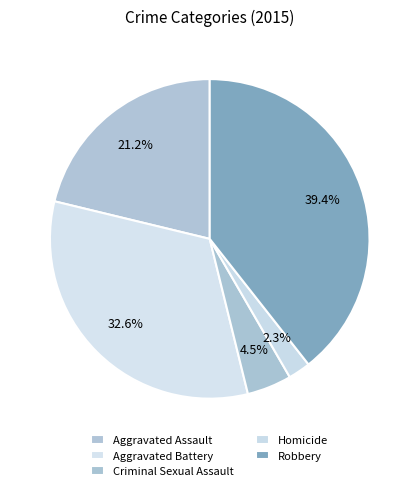

How many slices are in this pie chart?

5